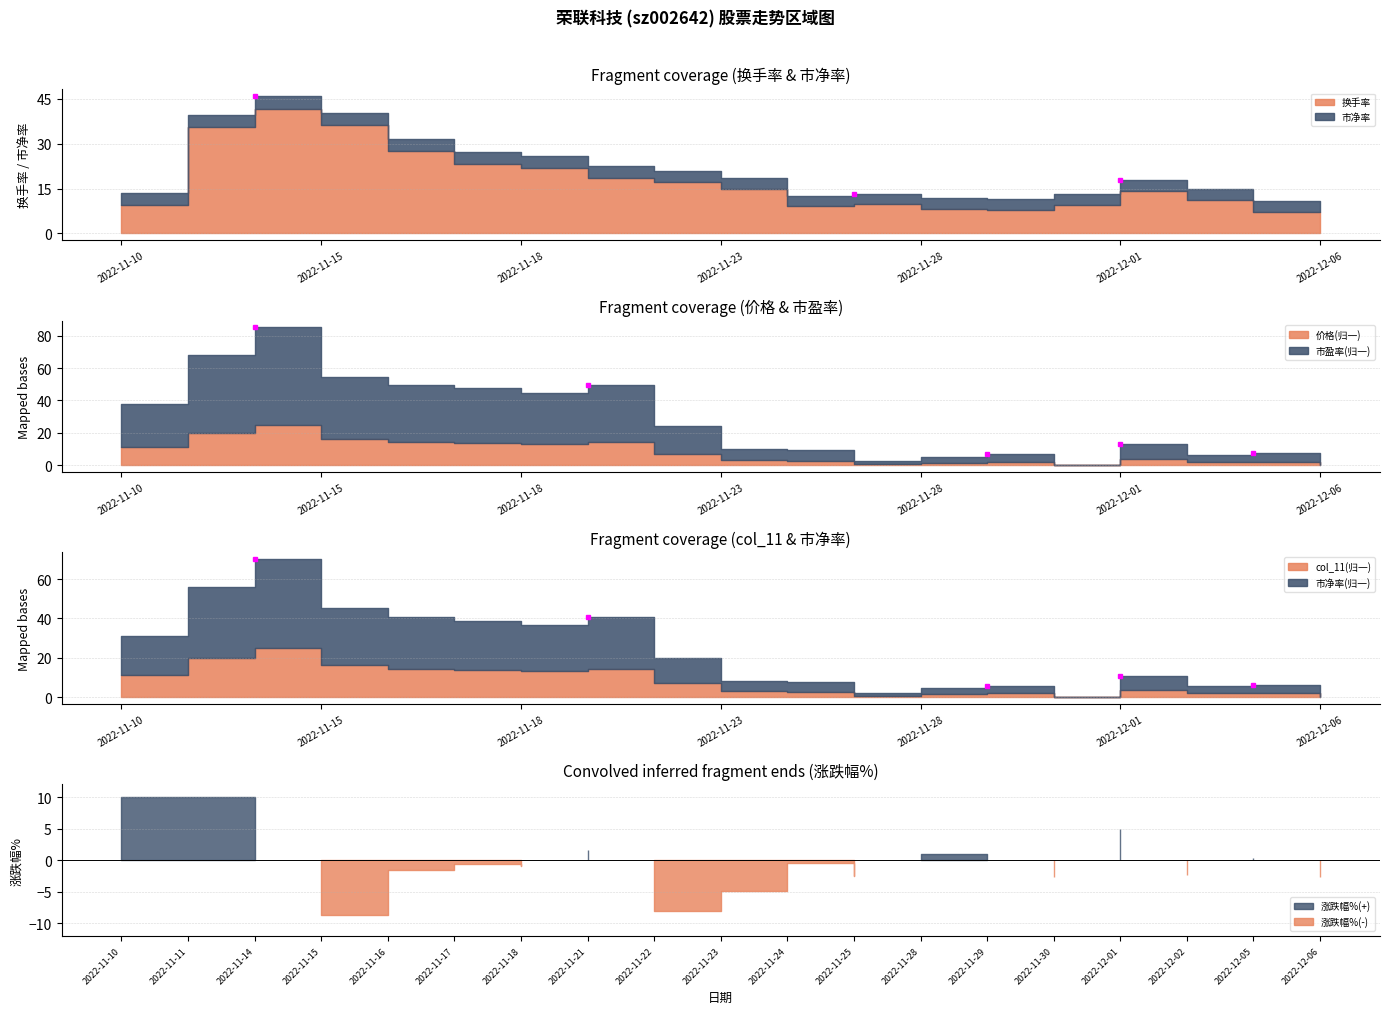

Between 2022-11-14 and 2022-11-18, which is larger?

2022-11-14